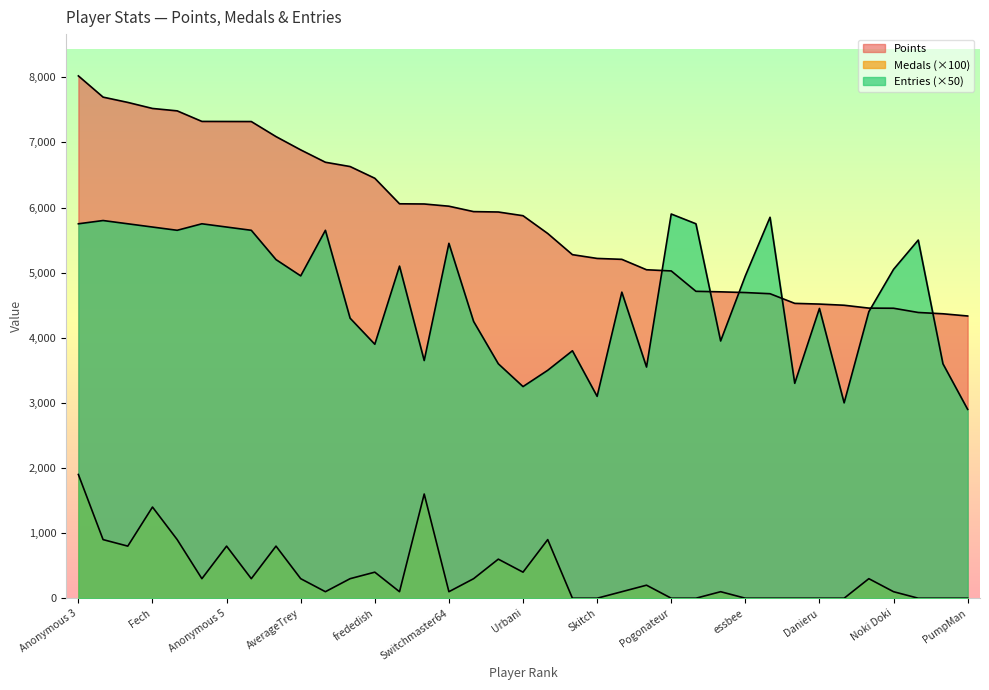

True or false: Medals has a value of 0 at Reed.

True